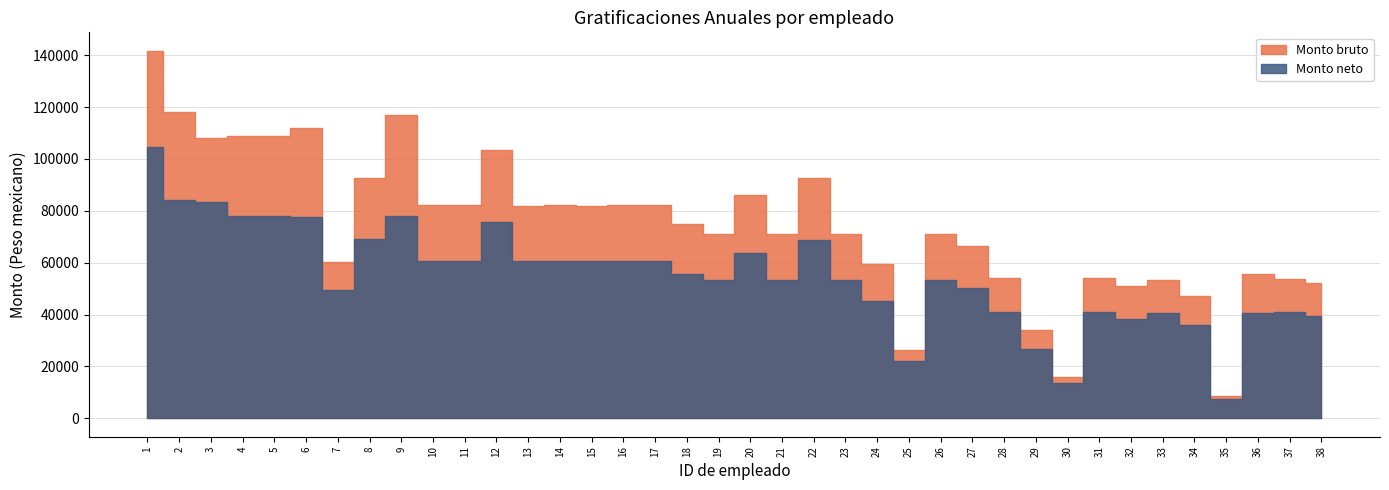

Reading left to right, list all the values displayed in this chart.

Monto bruto: 1=141702.8	2=117920.8	3=108136.2	4=108841.8	5=108866.6	6=111780.3	7=60401.8	8=92789.2	9=116877.6	10=82079.7	11=82079.7	12=103359.9	13=81928.7	14=82079.7	15=81970.1	16=82079.7	17=82079.7	18=74942.8	19=71234.0	20=86135.3	21=70972.8	22=92535.2	23=71234.0	24=59560.2	25=26300.6	26=71104.5	27=66499.0	28=53929.4	29=34066.1	30=15932.9	31=53929.4	32=50841.0	33=53413.1	34=47075.0	35=8464.0	36=55453.5	37=53883.5	38=52044.4
Monto neto: 1=104754.3	2=84247.2	3=83406.6	4=77923.9	5=77923.9	6=77670.4	7=49493.1	8=68943.7	9=78177.4	10=60595.7	11=60595.7	12=75487.7	13=60595.7	14=60595.7	15=60595.7	16=60595.7	17=60595.7	18=55762.1	19=53326.5	20=63759.6	21=53153.7	22=68729.8	23=53326.5	24=45128.3	25=22219.4	26=53326.5	27=50215.8	28=41029.3	29=26899.6	30=13676.4	31=41029.3	32=38424.0	33=40630.4	34=35818.7	35=7522.0	36=40763.4	37=41029.3	38=39619.0